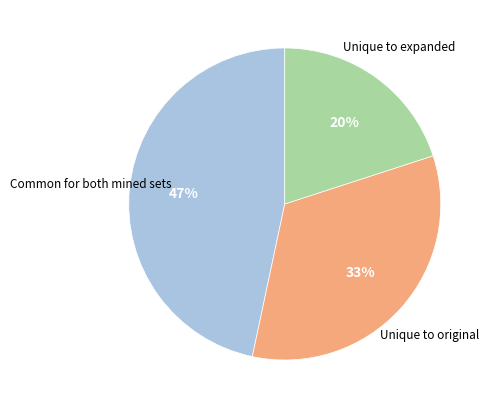

To the nearest percent, what is the difference between the largest and smallest slice percentages?

27%